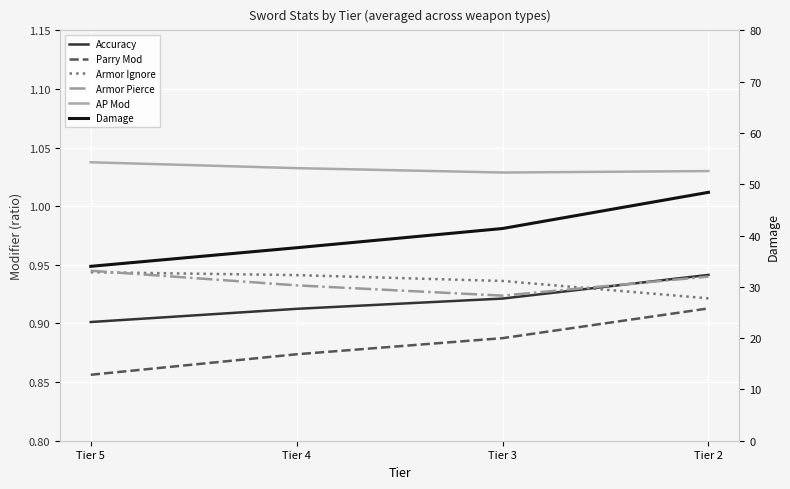

True or false: Parry Mod has a value of 1.4 at Tier 2.

False